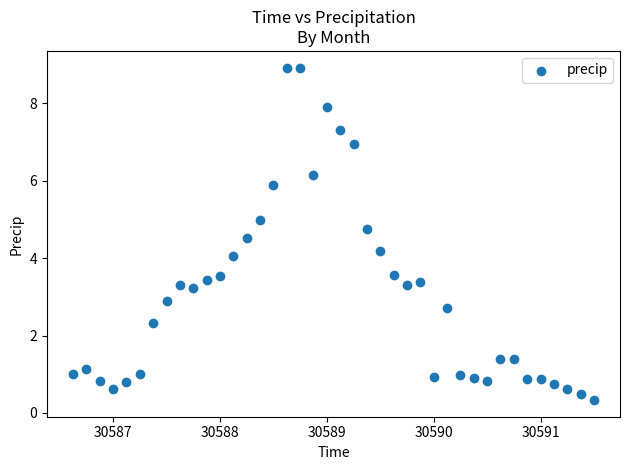

What is the range of X values (max minus min)?

4.9